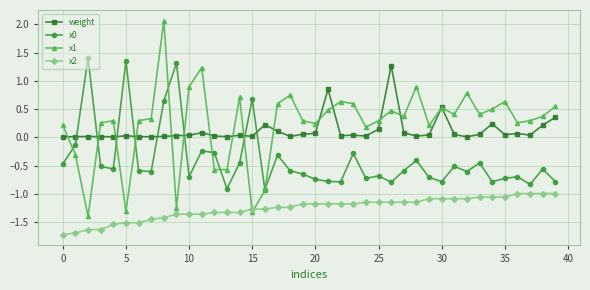

True or false: weight has more than 1 interior local peaks.

True